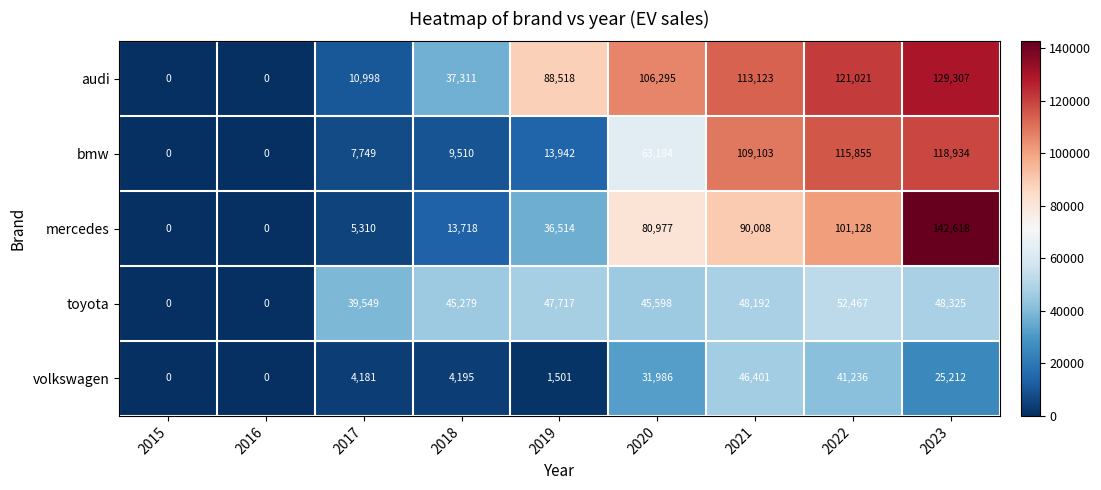

Rank the series by their maximum value, from highest to lowest.

mercedes, audi, bmw, toyota, volkswagen